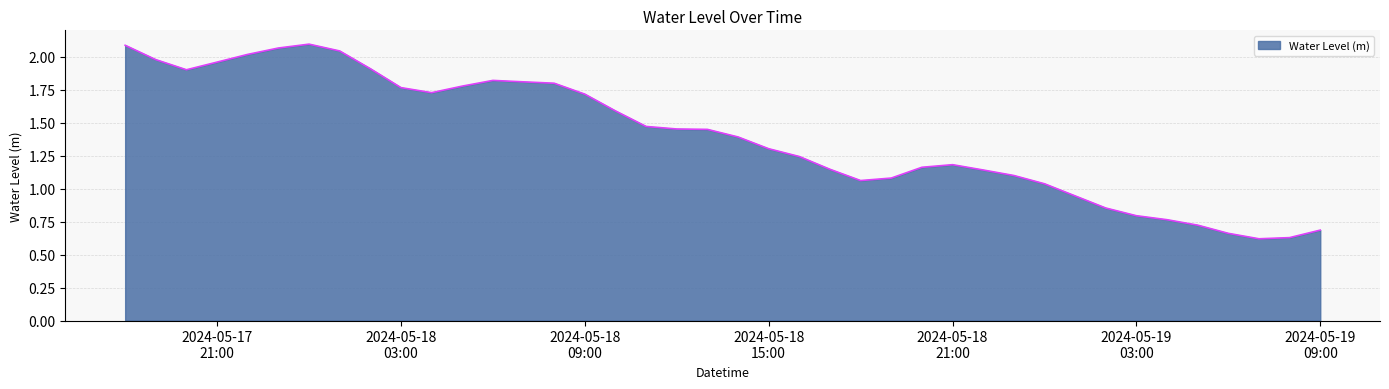

Does the chart have visible grid lines?

Yes